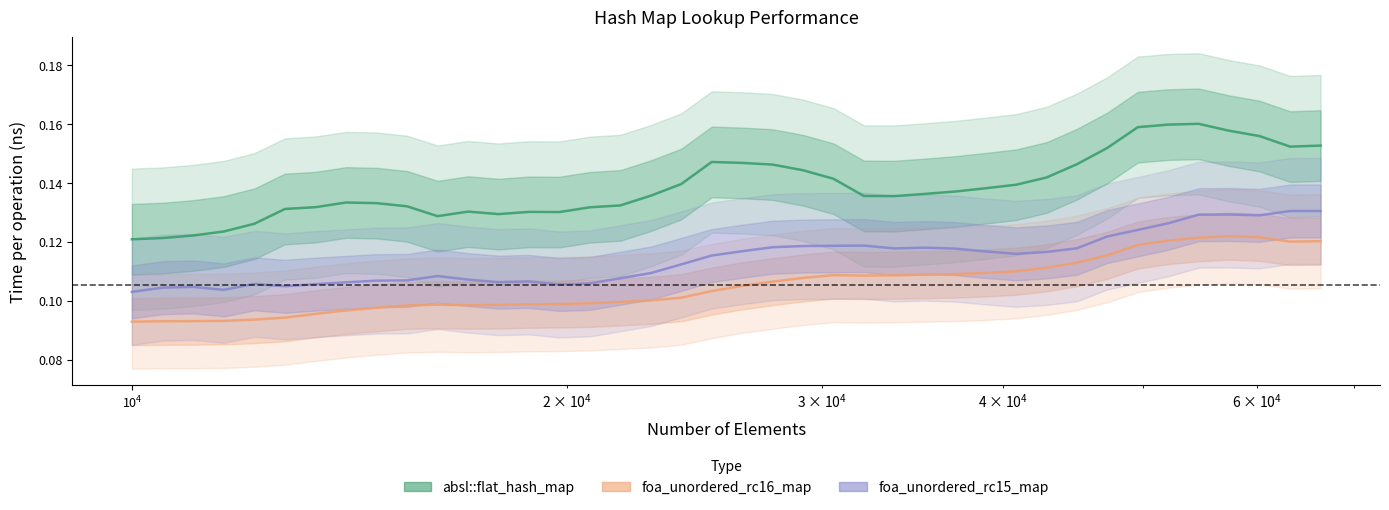

True or false: foa_unordered_rc16_map has more than 0 points higher than both neighbors.

True